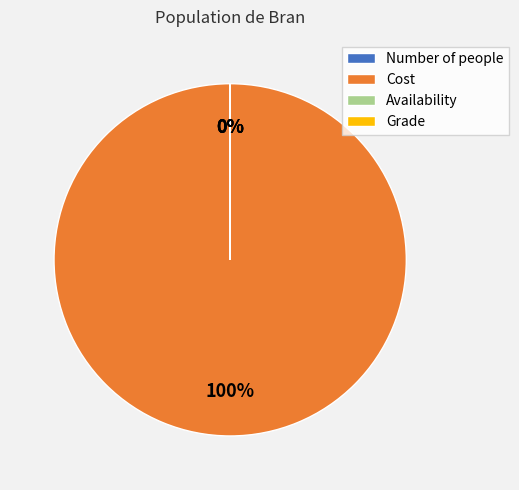

True or false: Cost accounts for 89% of the total.

False